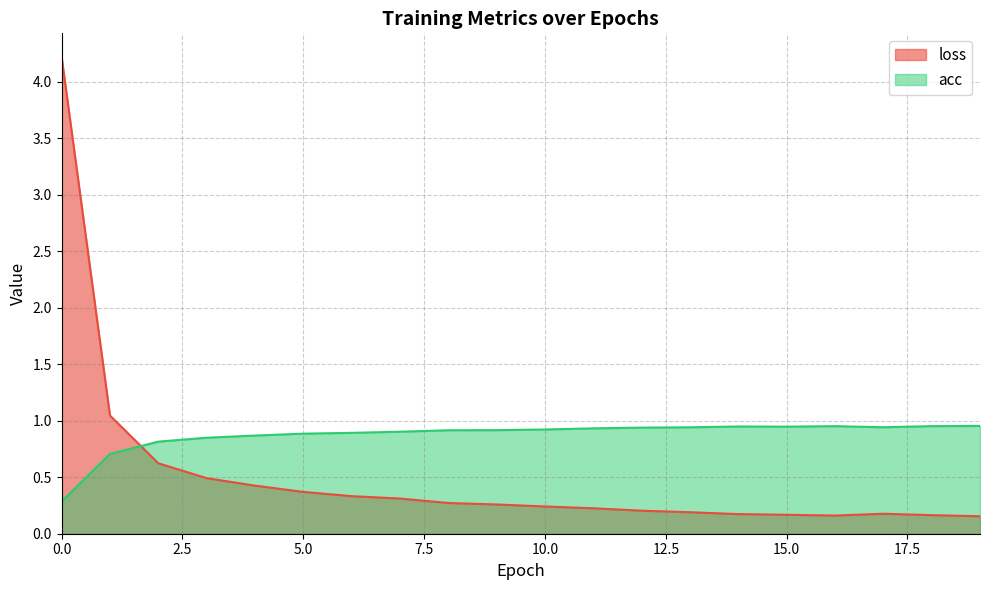

Is the value of acc at 6 greater than the value of loss at 14?

Yes